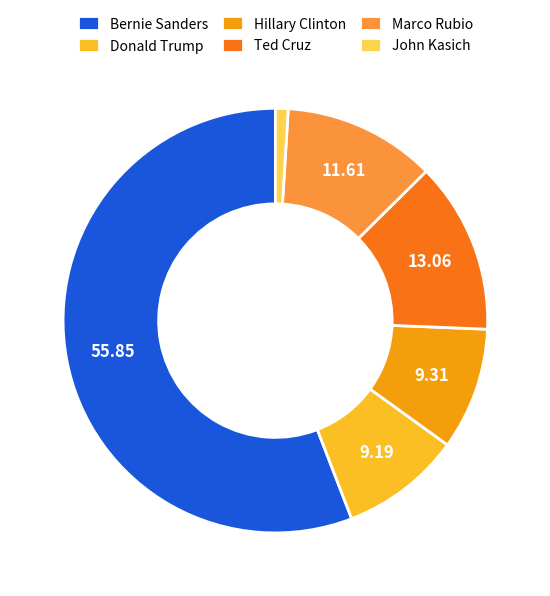

Combined, do Bernie Sanders and John Kasich account for over 50%?

Yes